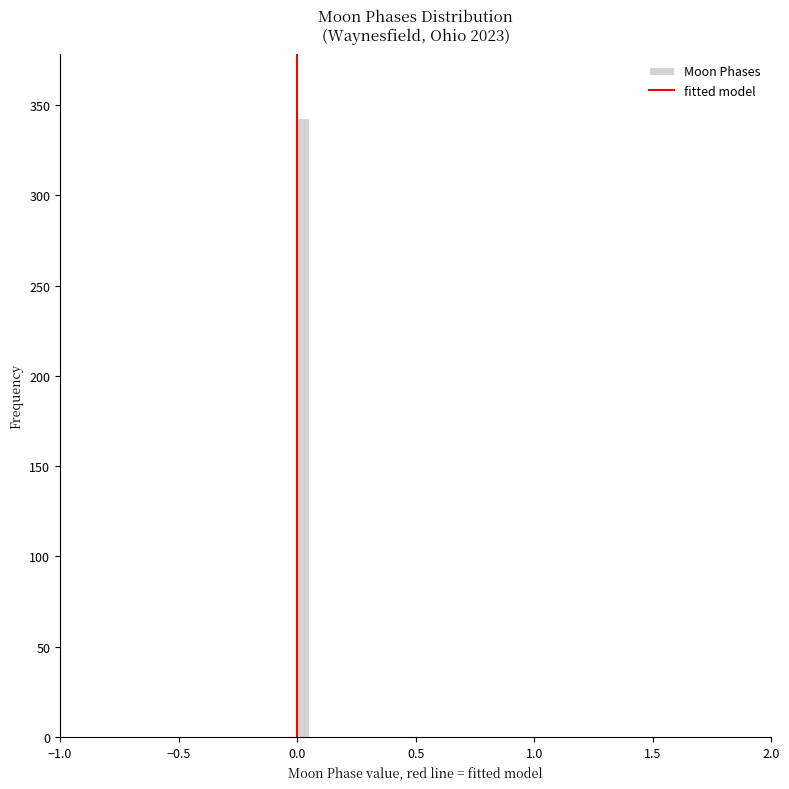

Around what value on the x-axis is the tallest bar? Give the approximate position of its centre, as read against the axis.

0.05